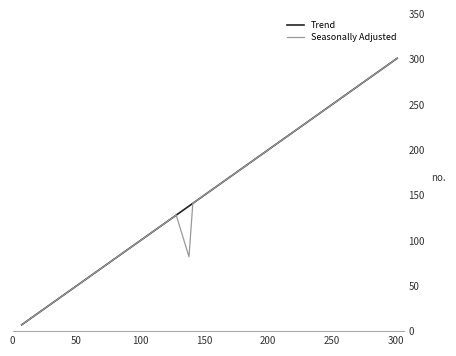

What is the difference between the maximum and minimum values in the Trend series?

294